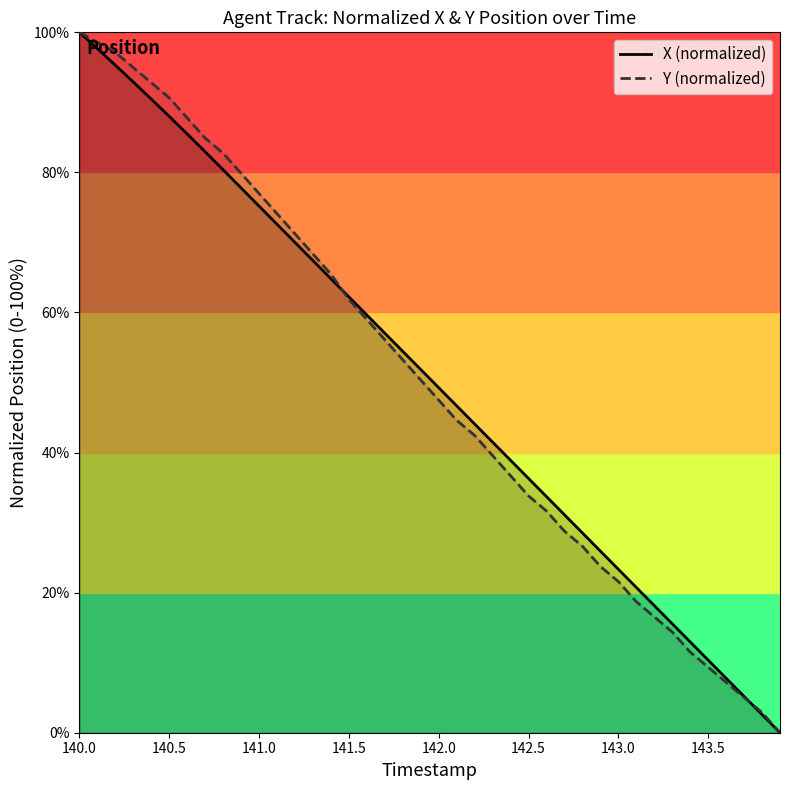

Rank the series by their average value, from lowest to highest.

Y (normalized), X (normalized)